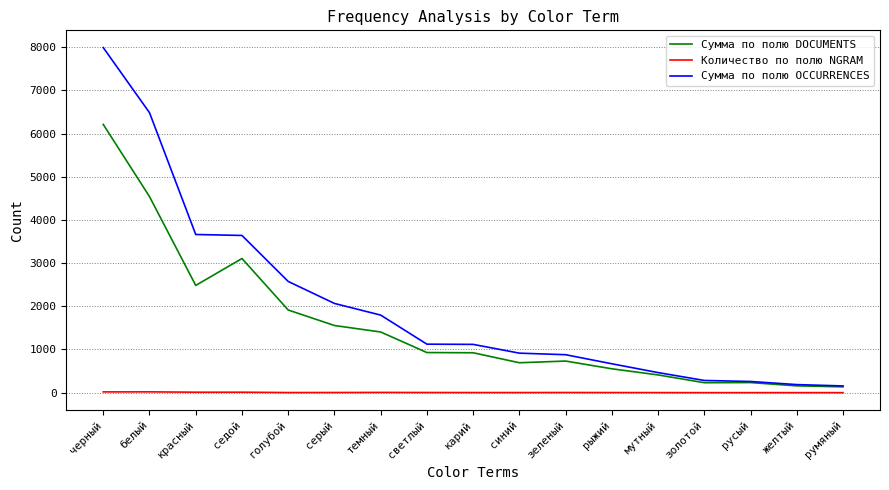

Which series has the largest total across all categories?

Сумма по полю OCCURRENCES